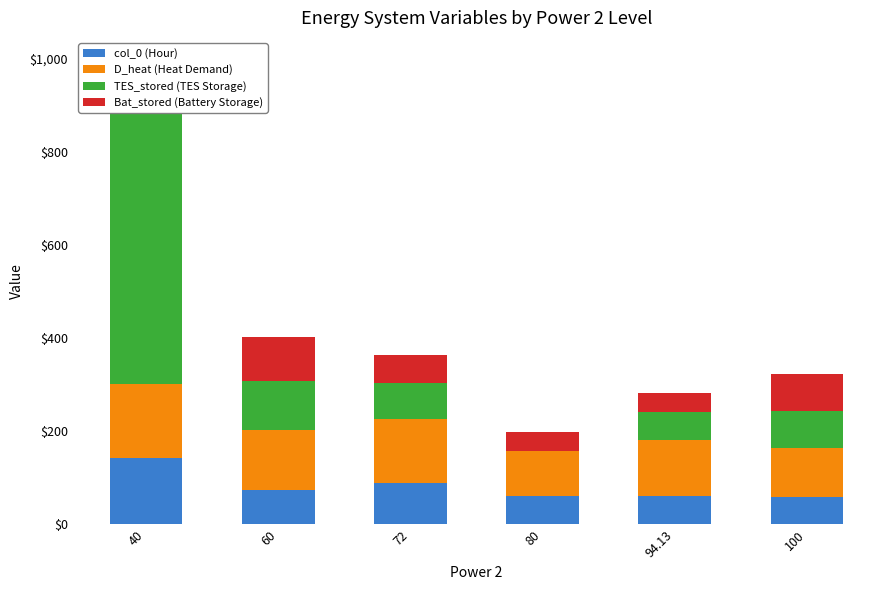

What is the difference between the second highest and minimum values in the TES_stored (TES Storage) series?

105.6